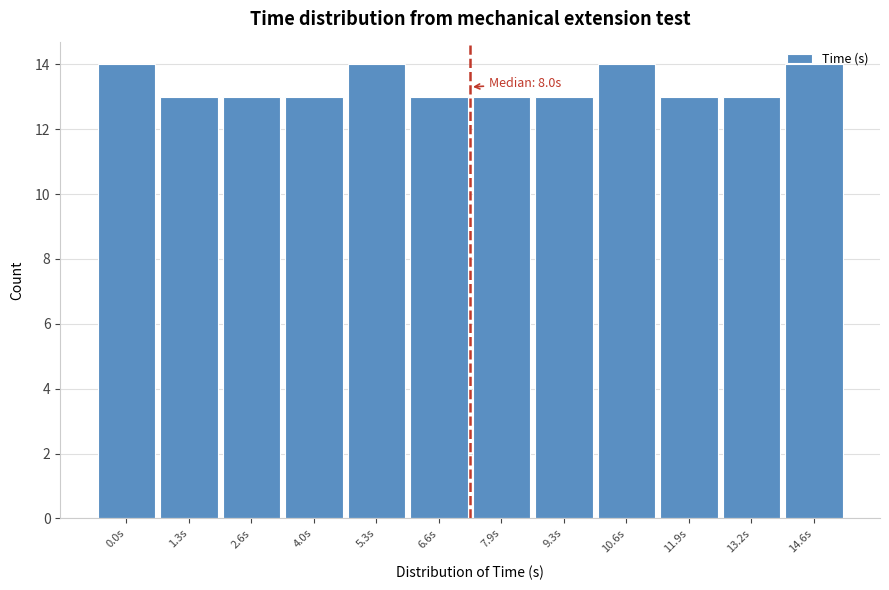

Which has a higher value, 11.9s or 14.6s?

14.6s